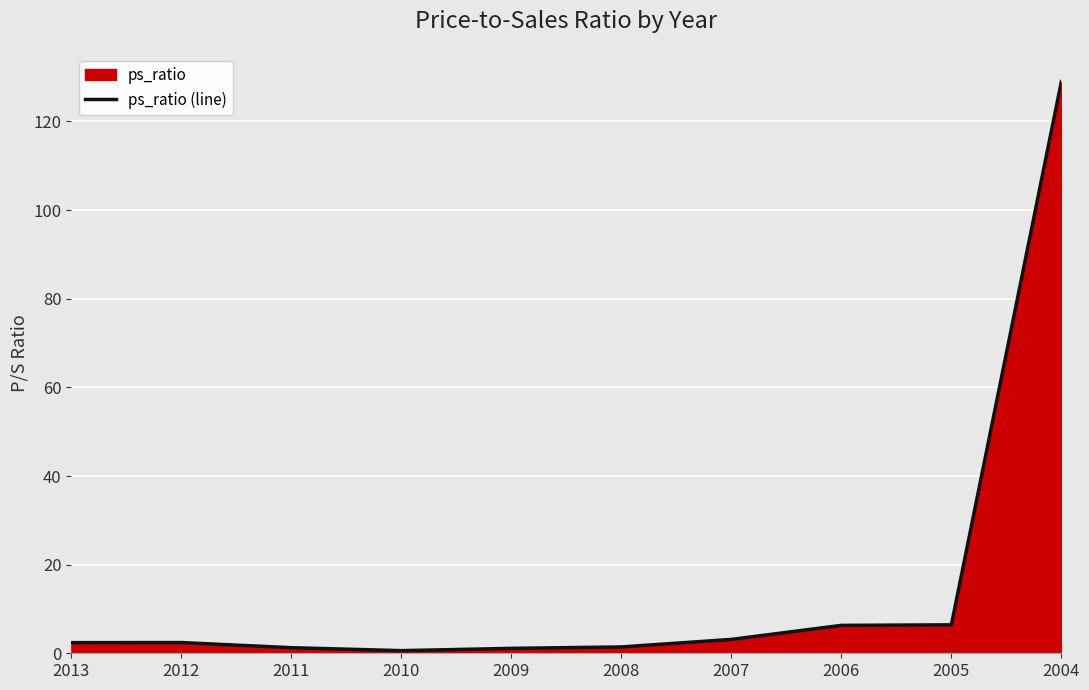

The chart shows a value of 1.1 at 2009. True or false?

True